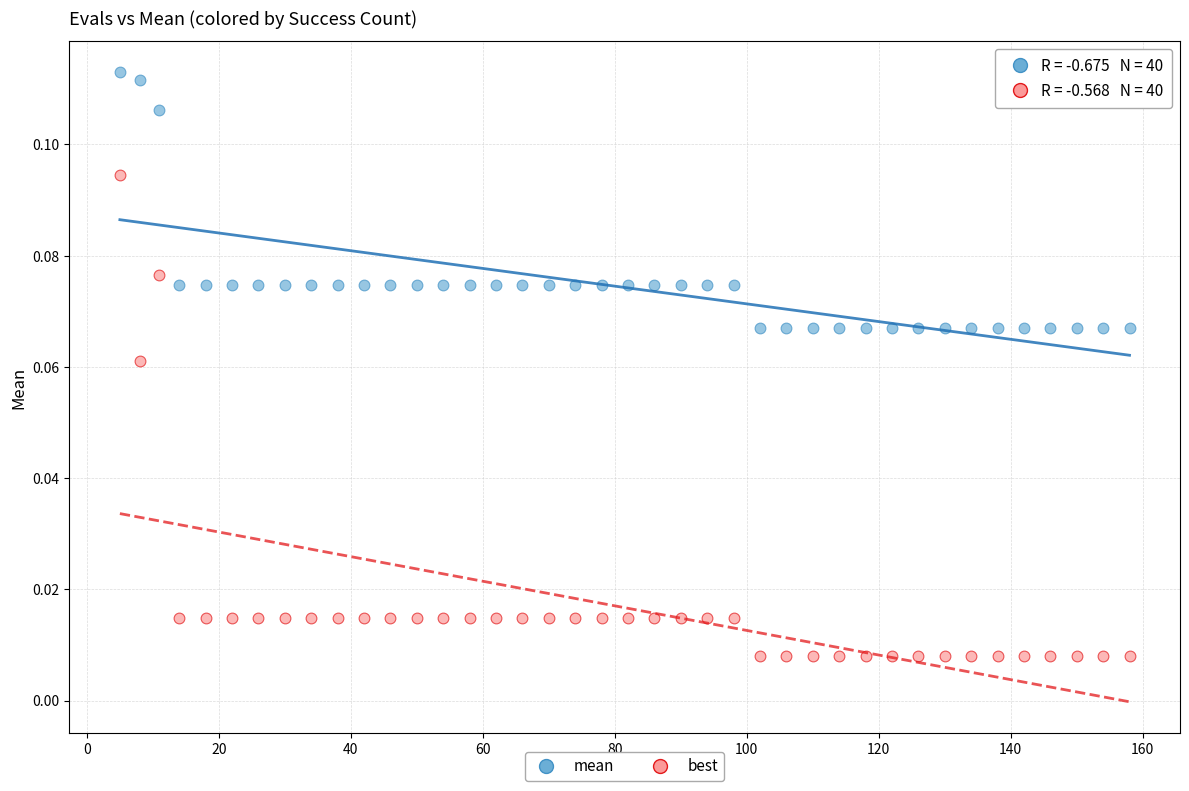

Which series contains the highest Y value?

mean